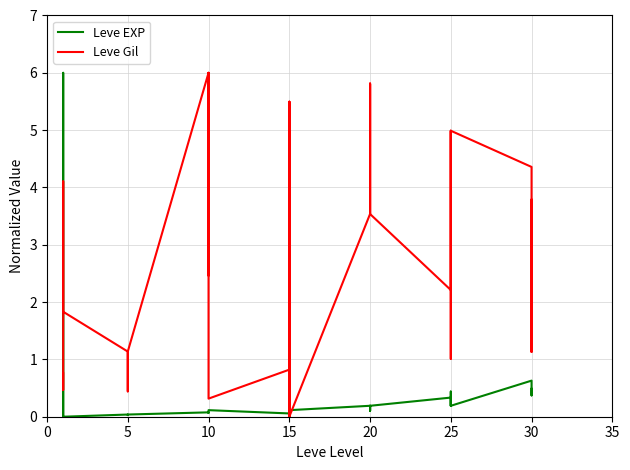

Does the chart have visible grid lines?

Yes